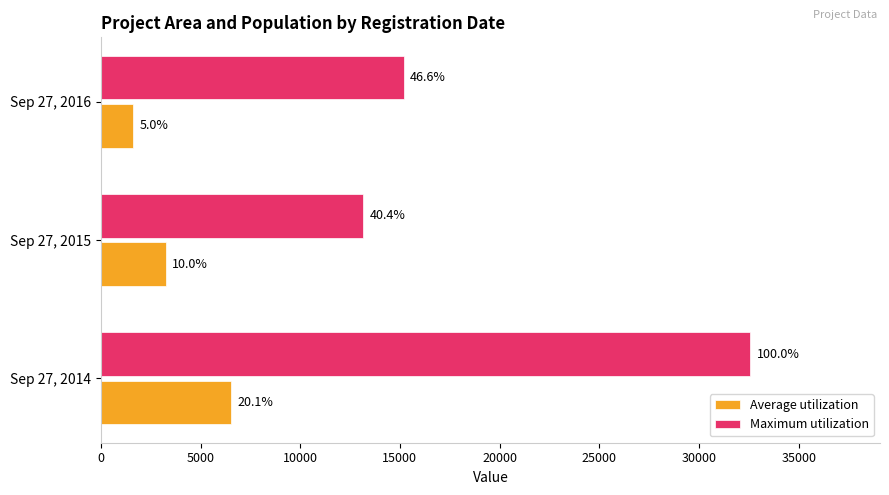

What are all the series names shown in the legend?

Average utilization, Maximum utilization